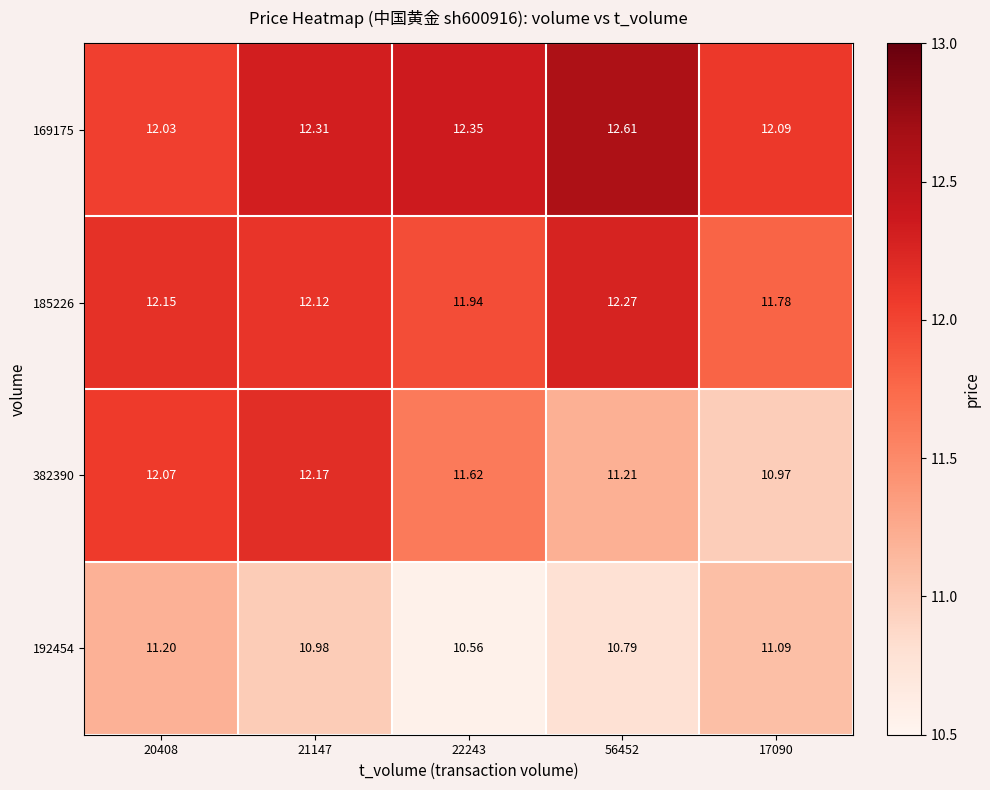

Is the value of 185226 at 22243 greater than the value of 192454 at 17090?

Yes